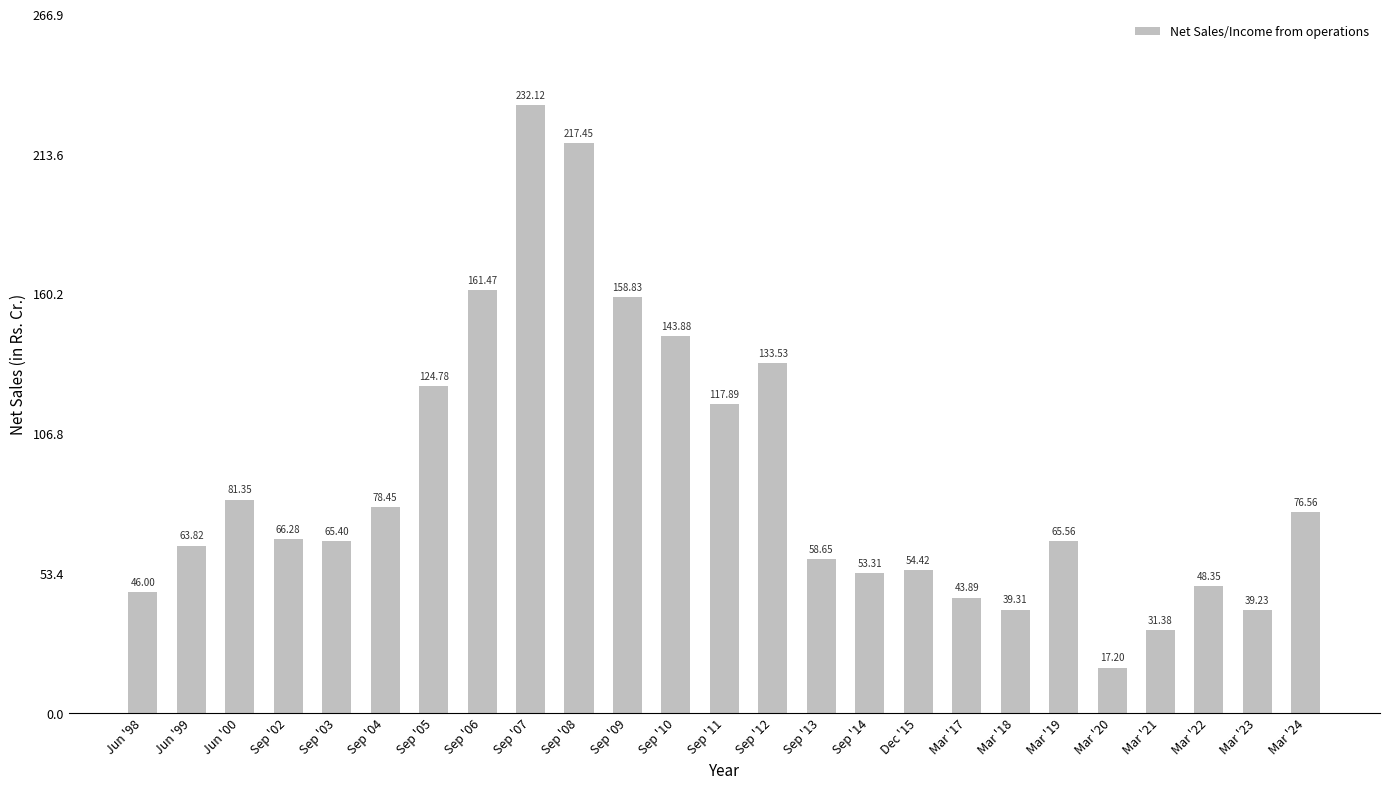

What is the sum of all values?

2219.1